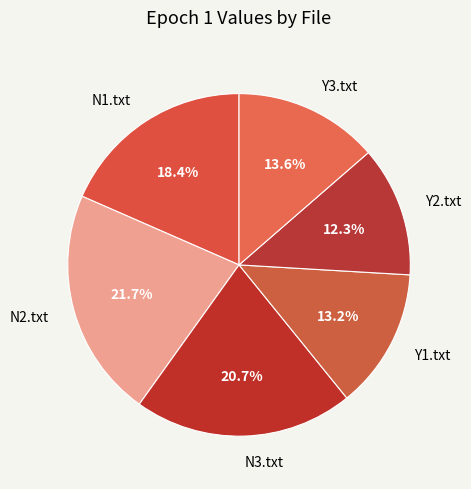

What percentage do N3.txt and N2.txt together represent?

42.4%